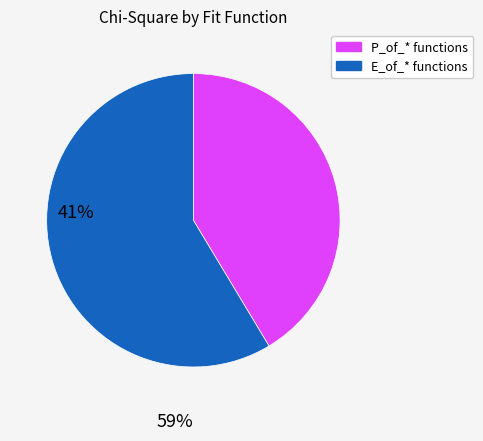

What is the largest slice in the pie chart?

E_of_* functions